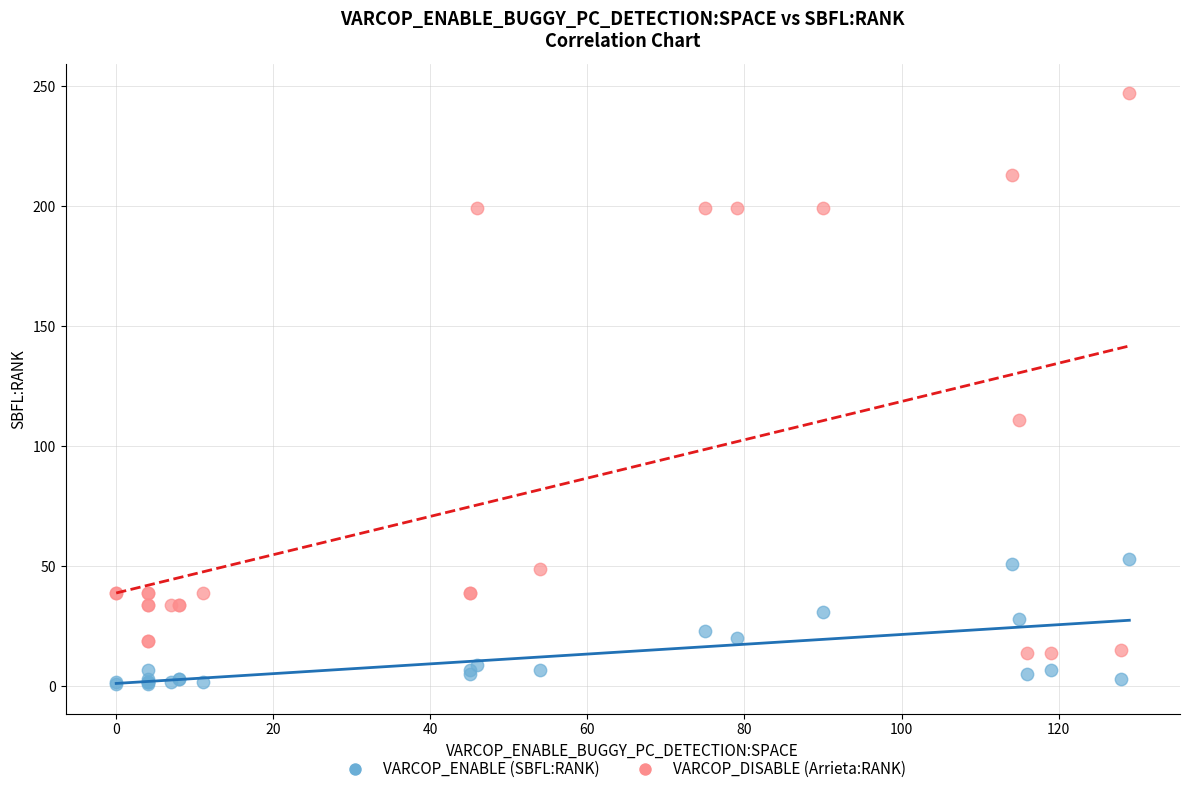

Which series reaches the minimum Y coordinate?

VARCOP_ENABLE (SBFL:RANK)